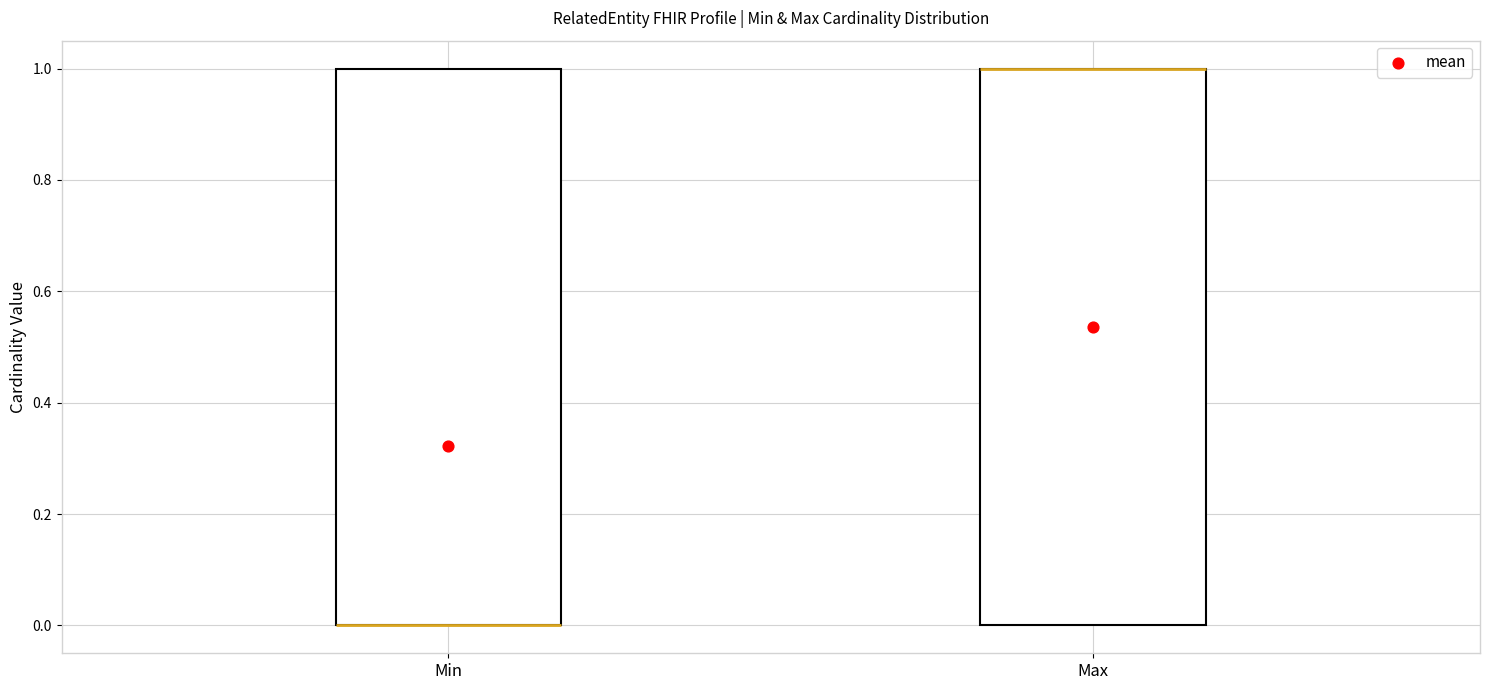

Reading left to right, transcribe this box plot: for each box, give where its median line is, the range the box spans, and where its two whiskers end, as read against the y-axis. The values are not printed on the chart, so give them approximately, as read against the axis.

Min: median 0 (drawn on the box's lower edge), box 0 to 1, whiskers 0 to 1
Max: median 1 (drawn on the box's upper edge), box 0 to 1, whiskers 0 to 1